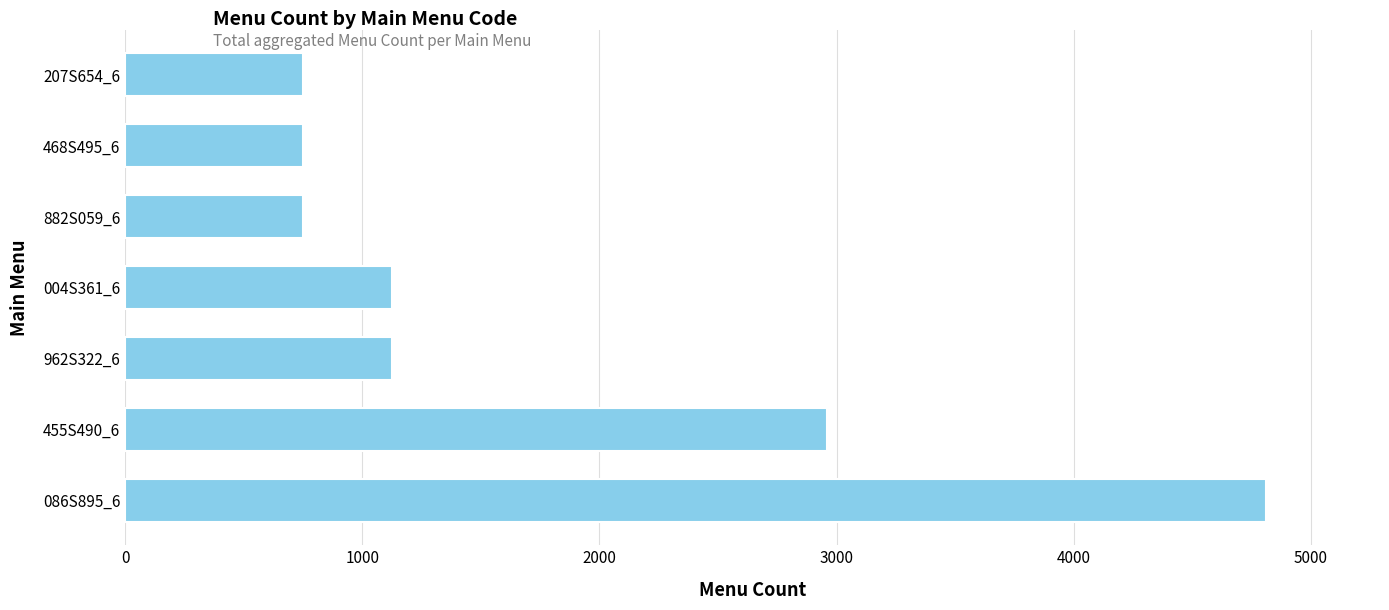

Reading bottom to top, transcribe all the data shown in this chart.

086S895_6=4810	455S490_6=2960	962S322_6=1125	004S361_6=1125	882S059_6=750	468S495_6=750	207S654_6=750